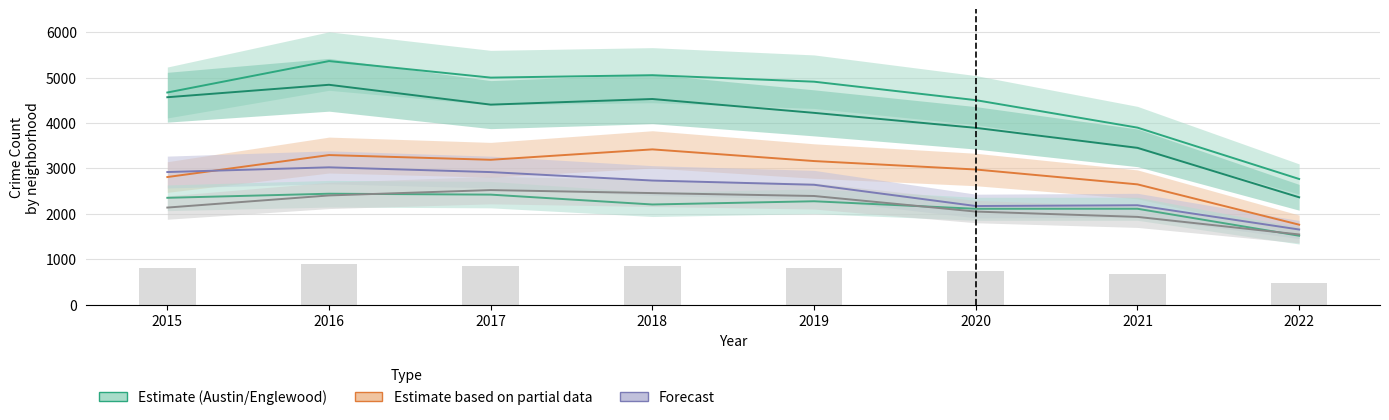

Does the chart contain any negative values?

No